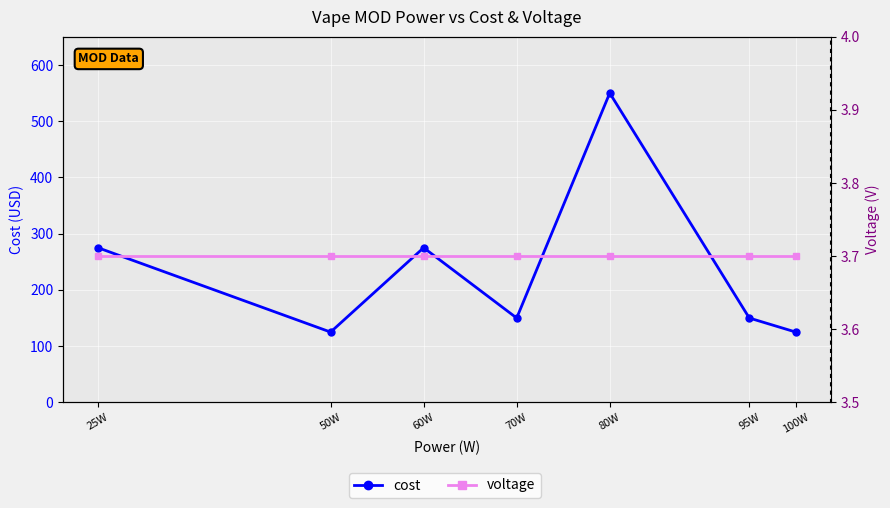

Rank the categories by cost value from highest to lowest.

80W, 25W, 60W, 70W, 95W, 50W, 100W